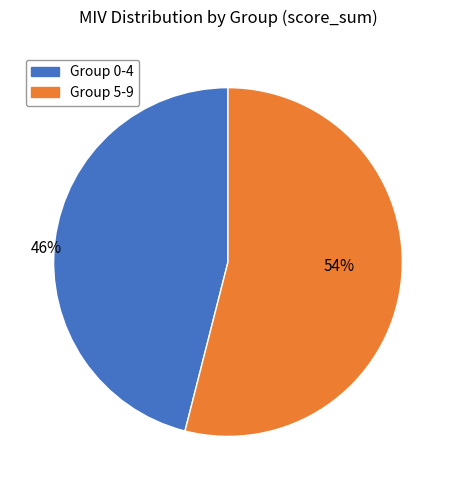

How many slices are in this pie chart?

2